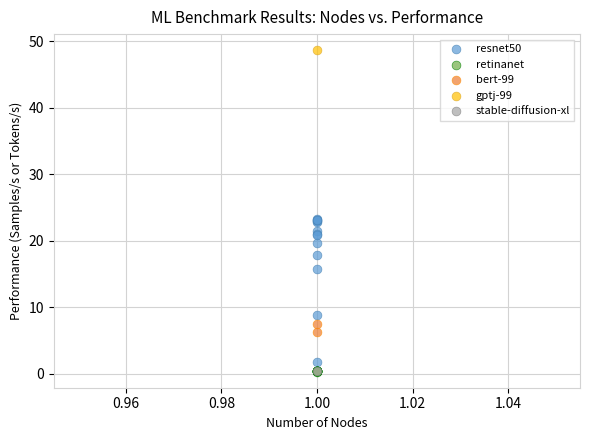

Which series contains the highest Y value?

gptj-99